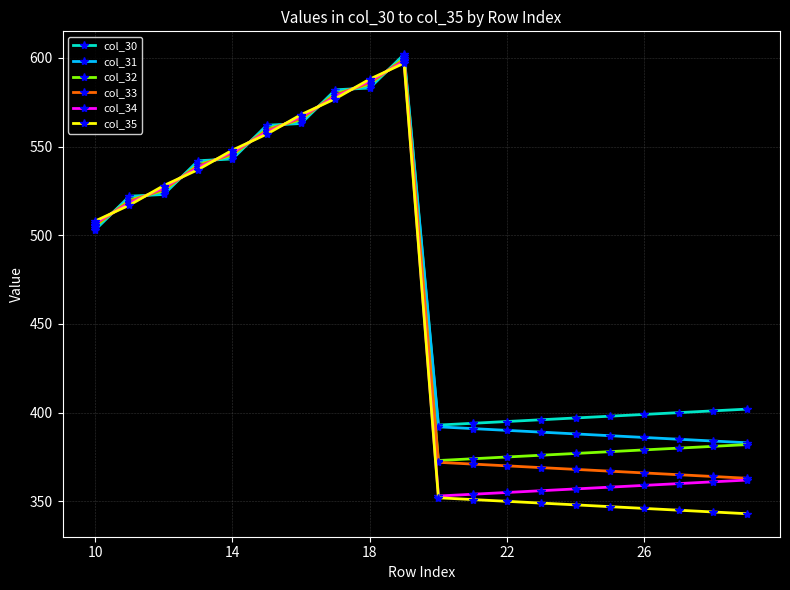

What is the value of the col_30 point at the 8th from the left?

582.0